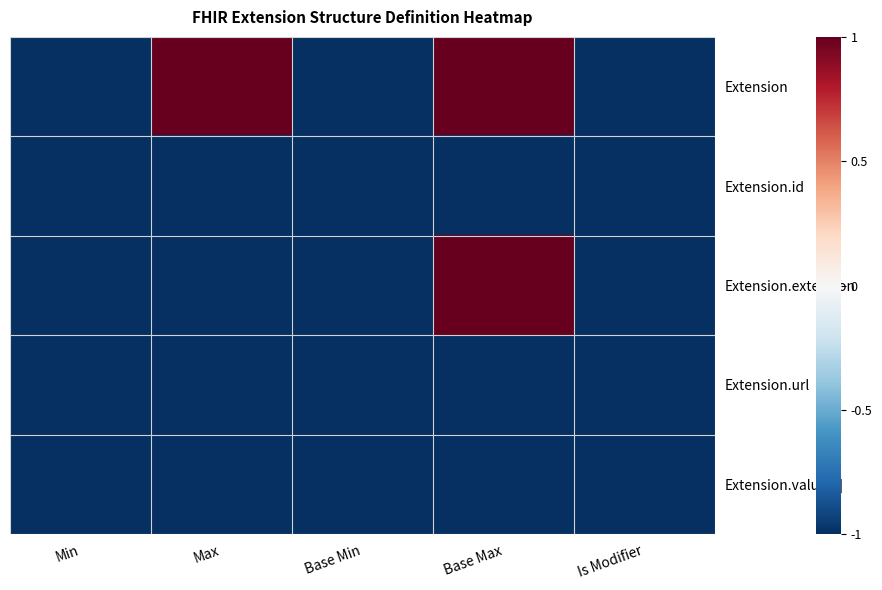

Reading right to left, extract all data points from this chart.

Extension: Is Modifier=-1.0	Base Max=1.0	Base Min=-1.0	Max=1.0	Min=-1.0
Extension.id: Is Modifier=-1.0	Base Max=-1.0	Base Min=-1.0	Max=-1.0	Min=-1.0
Extension.extension: Is Modifier=-1.0	Base Max=1.0	Base Min=-1.0	Max=-1.0	Min=-1.0
Extension.url: Is Modifier=-1.0	Base Max=-1.0	Base Min=-1.0	Max=-1.0	Min=-1.0
Extension.value[x]: Is Modifier=-1.0	Base Max=-1.0	Base Min=-1.0	Max=-1.0	Min=-1.0